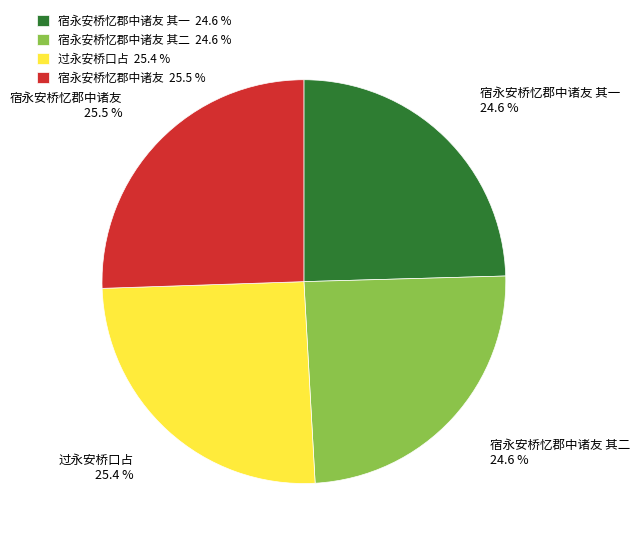

To the nearest percent, what percentage of the pie is 宿永安桥忆郡中诸友 其一?

25%